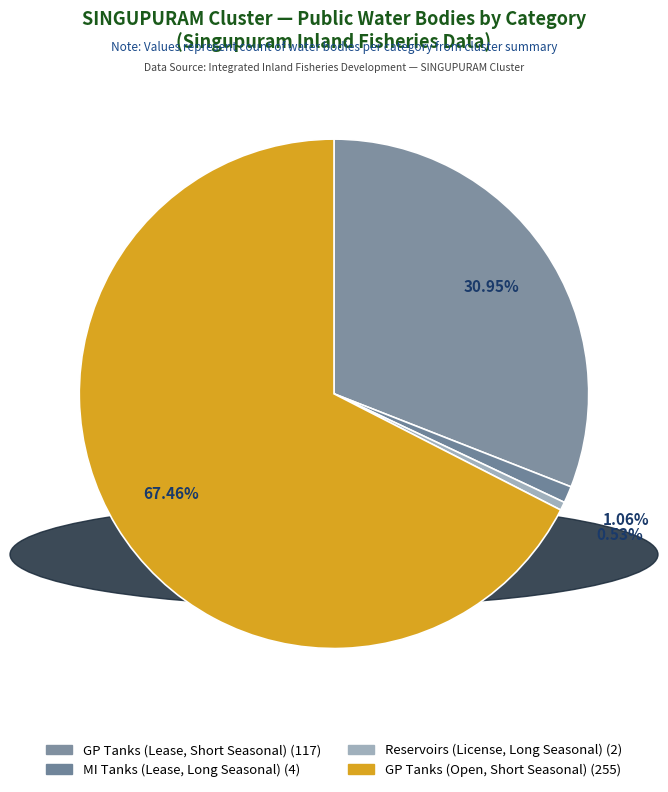

To the nearest percent, what is the difference between the largest and smallest slice percentages?

67%